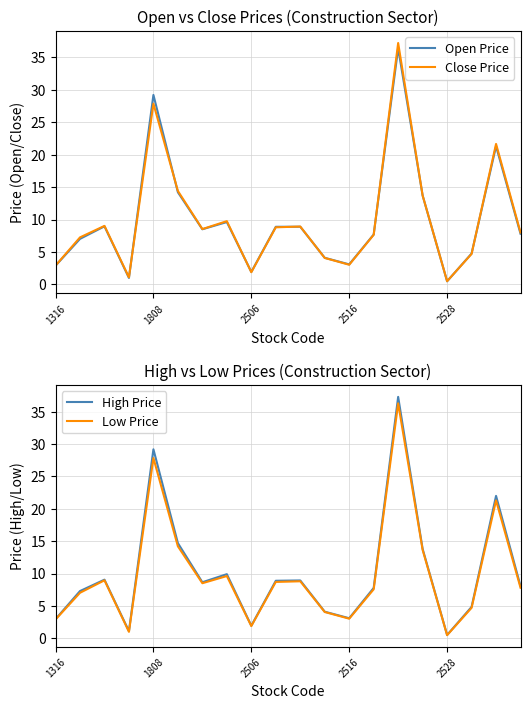

How many series are shown in this chart?

4